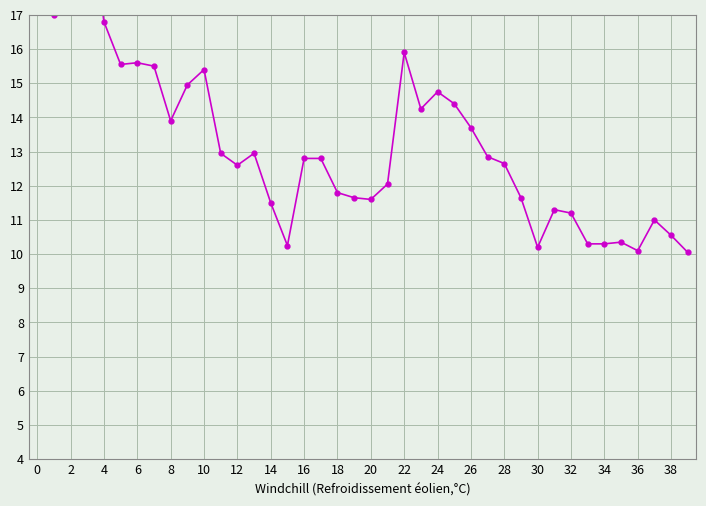

Which has a higher value, 25 or 16?

25